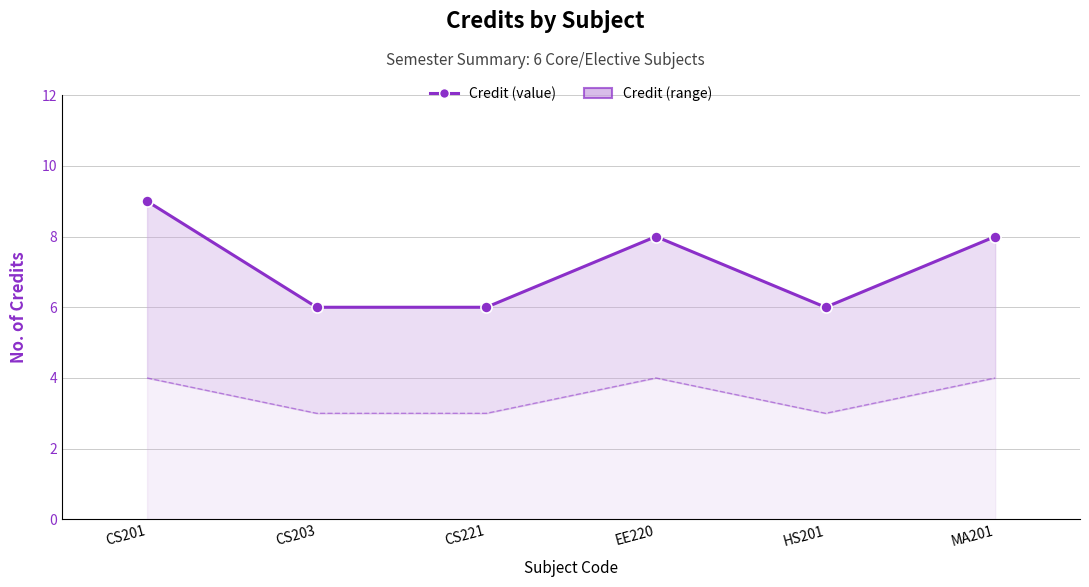

How many interior local valleys does the Credit series have?

1